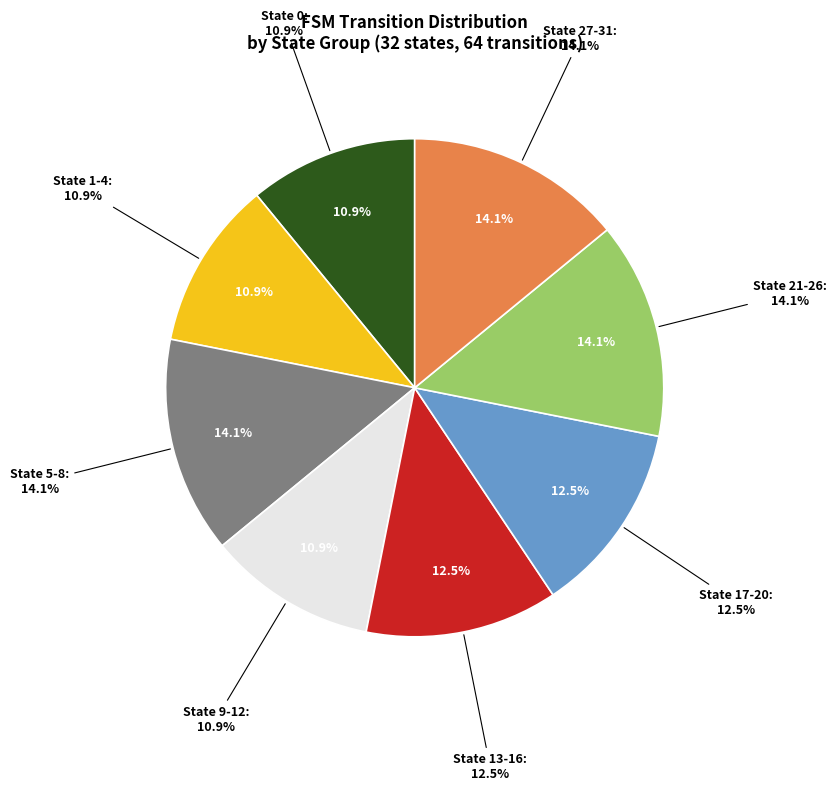

How many slices are in this pie chart?

8